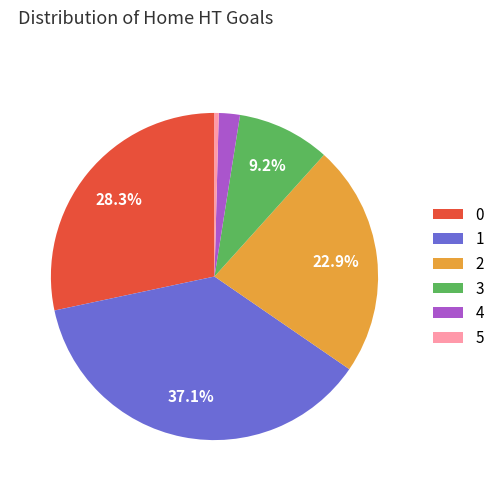

What portion of the pie excludes 2?

77.1%